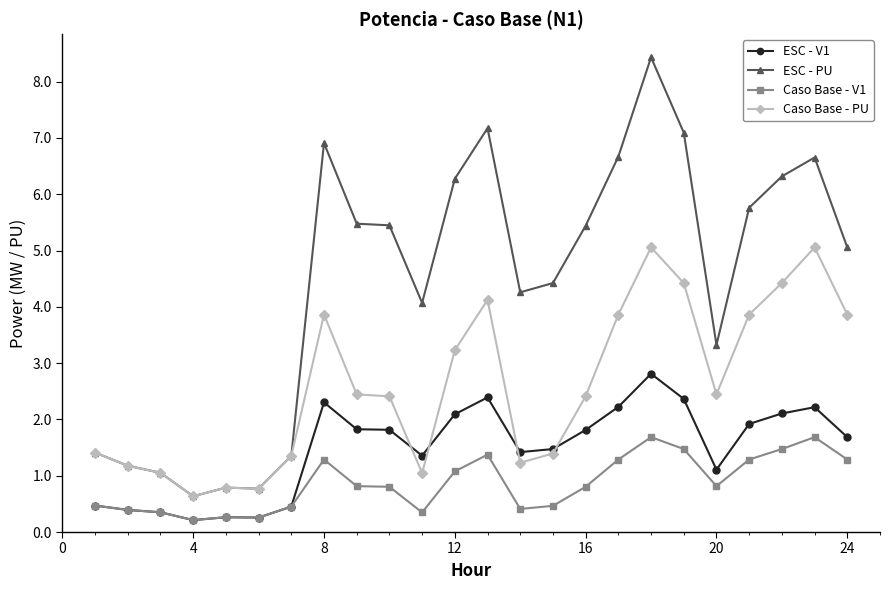

What is the average value of the Caso Base - V1 series?

0.9